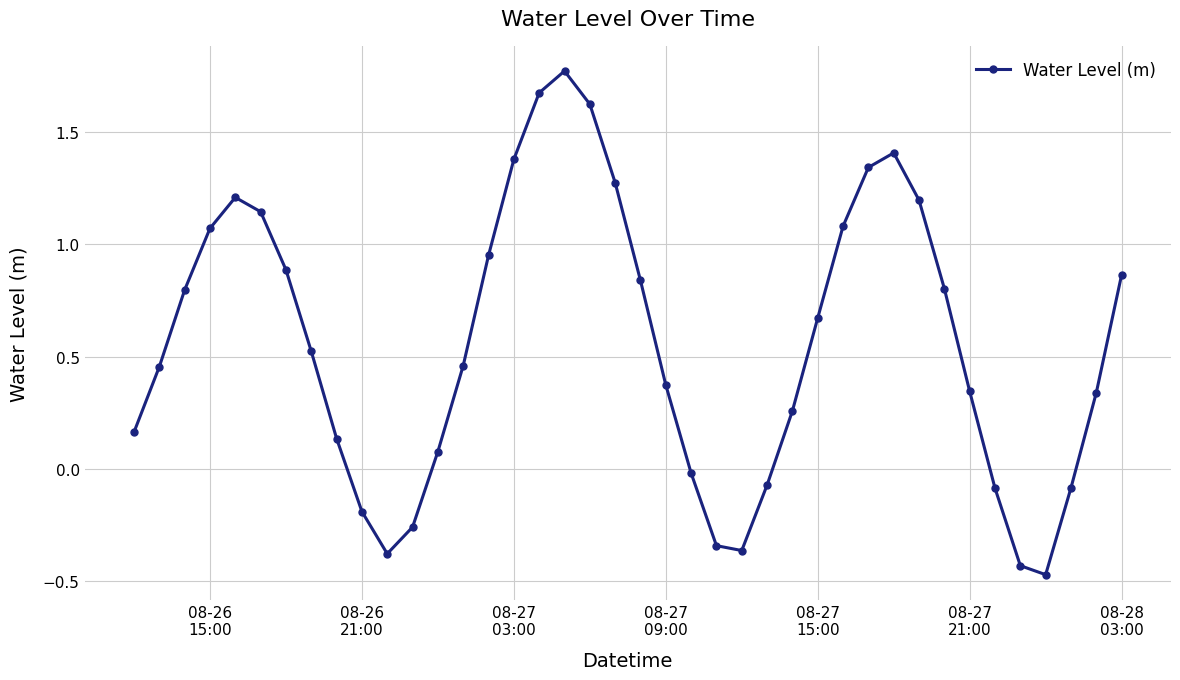

How many interior local peaks (higher than both neighbors) does the data have?

3